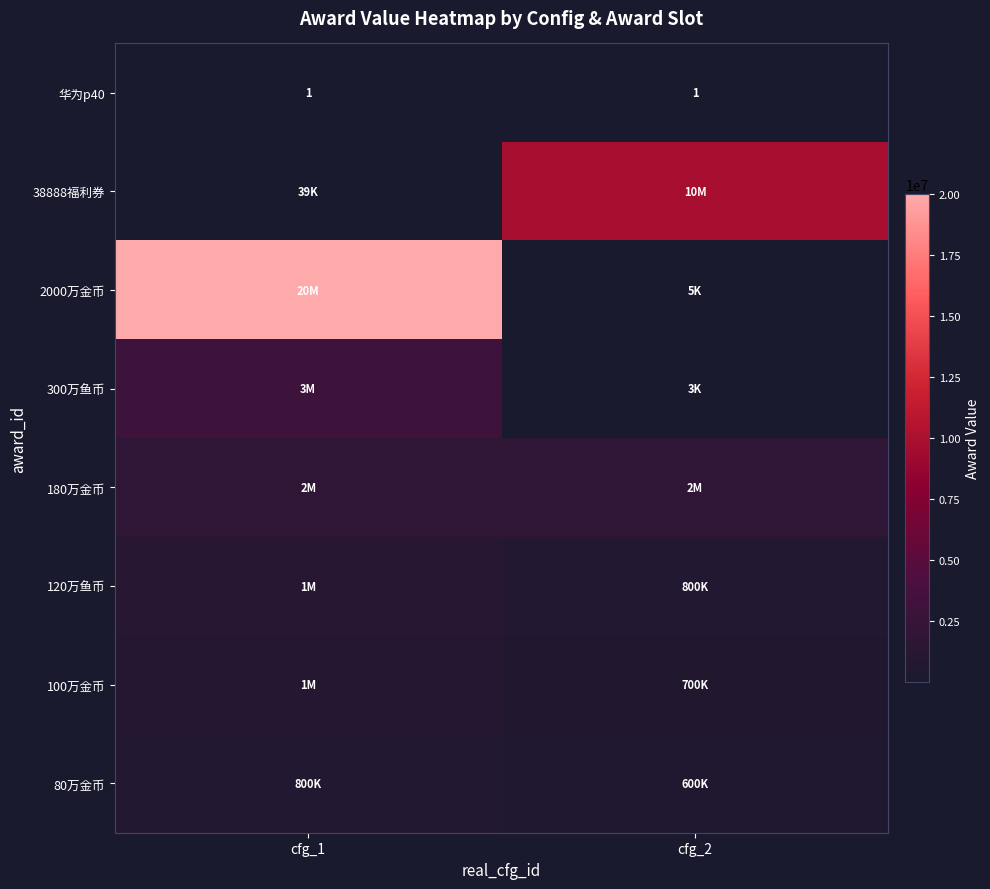

At which label does 2000万金币 reach its minimum?

cfg_2